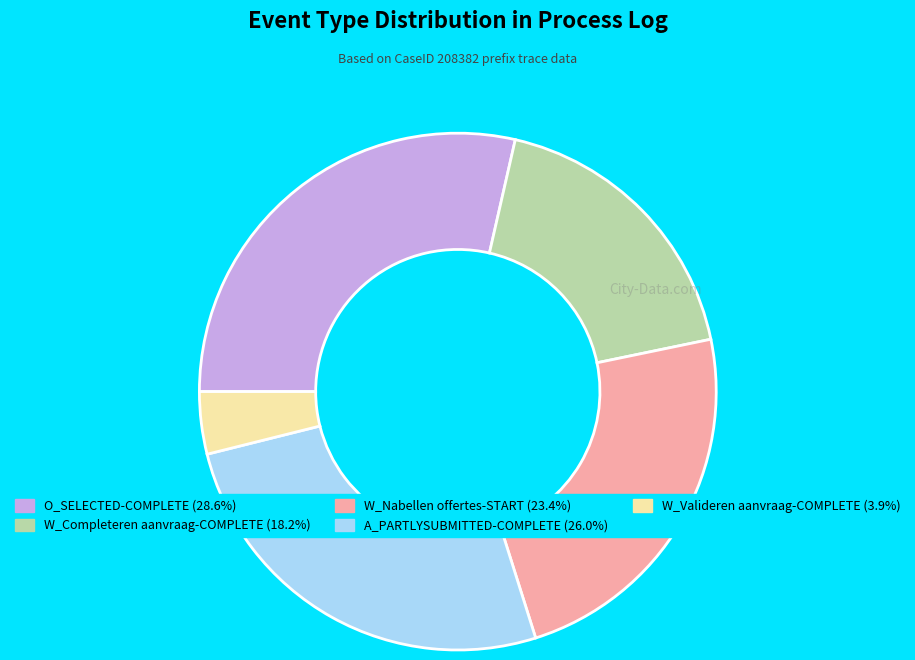

Does any single category account for the majority?

No